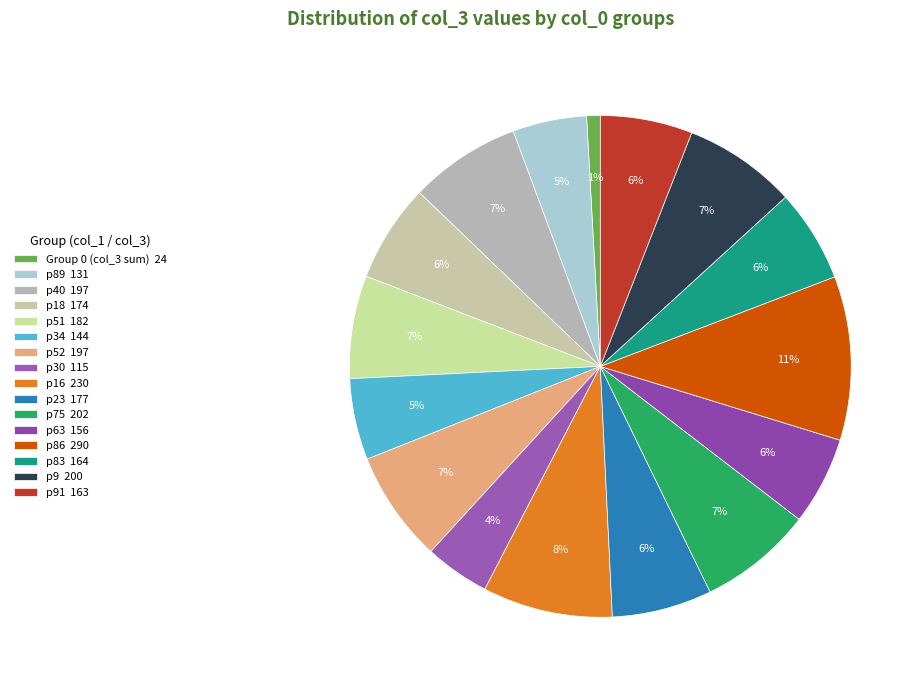

How many slices are in this pie chart?

16